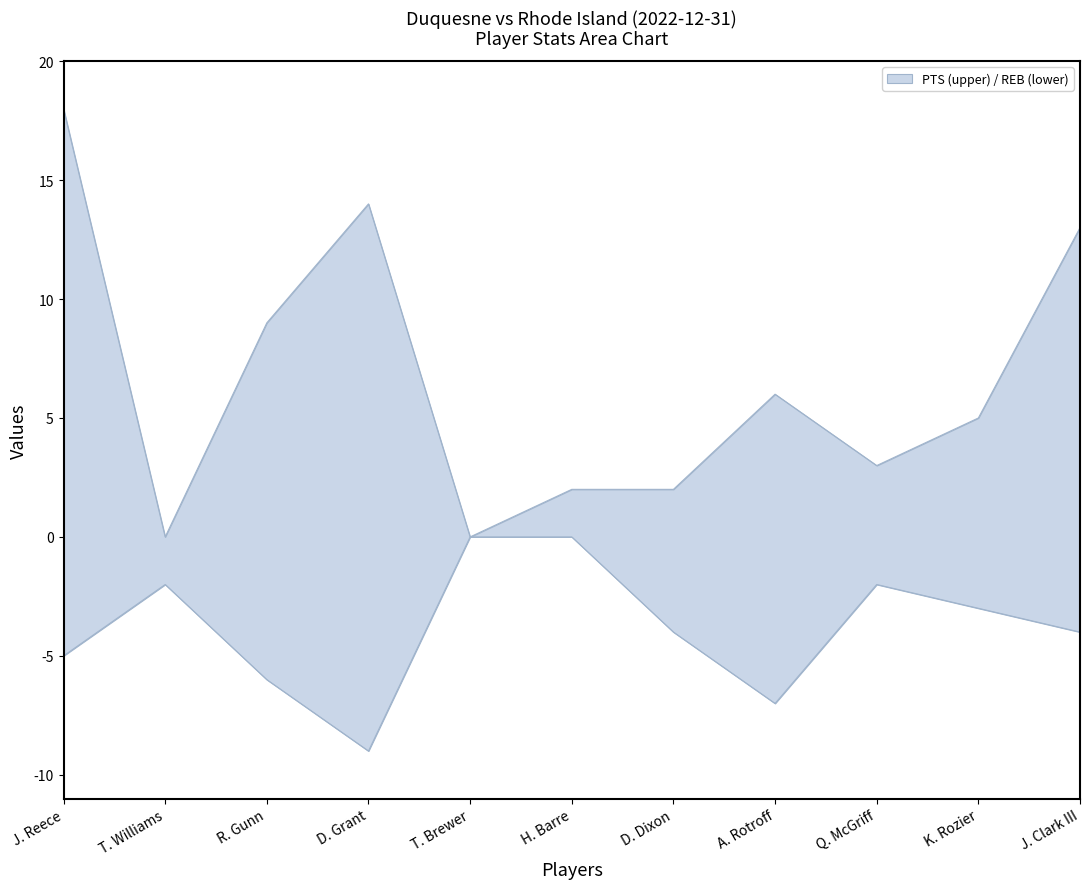

Between 6 and 4, which is larger?

6